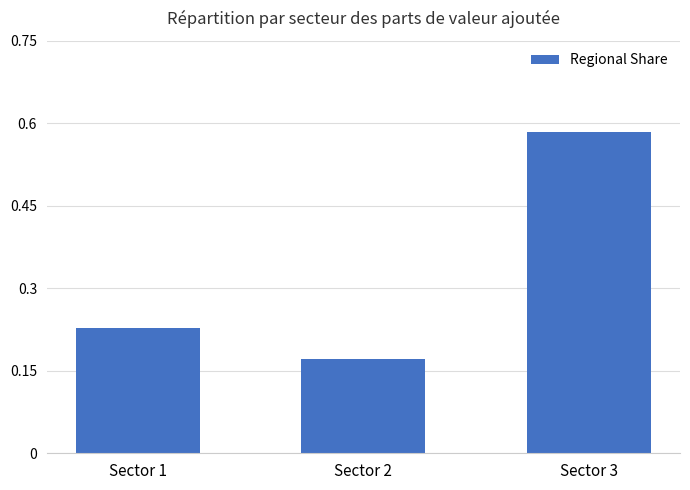

Count the values in the range 0 to 1.

3